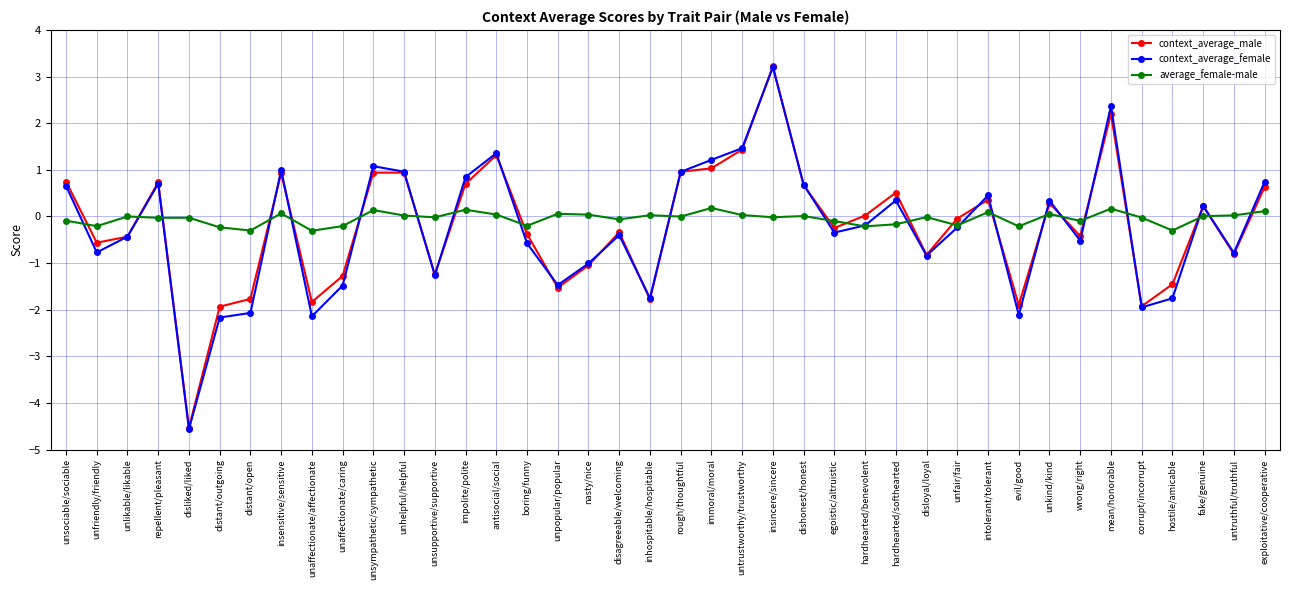

How many categories are shown in the chart?

40